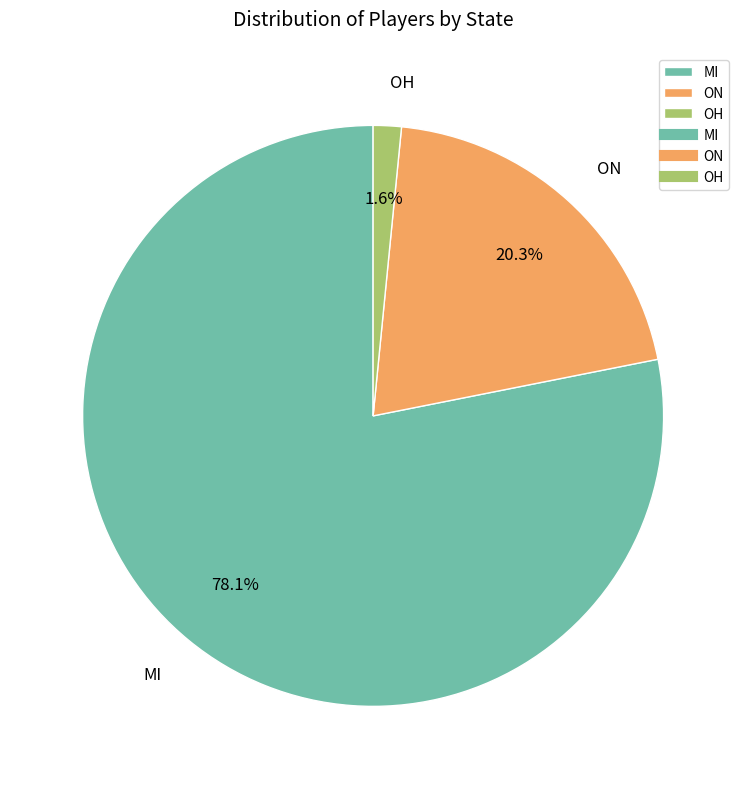

To the nearest percent, what portion does ON represent?

20%